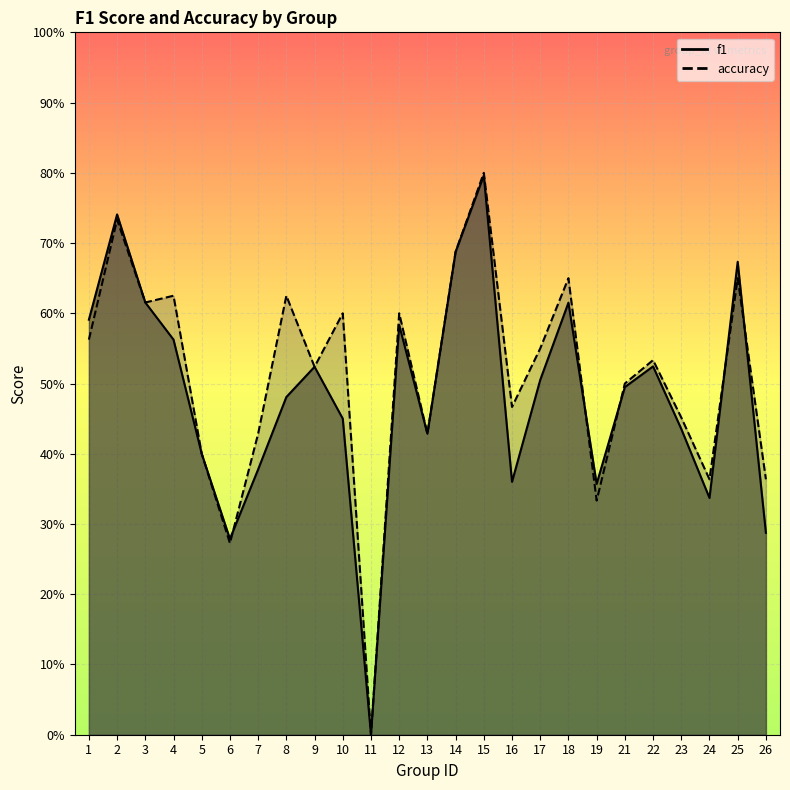

Where do f1 and accuracy first cross each other?

6 and 7